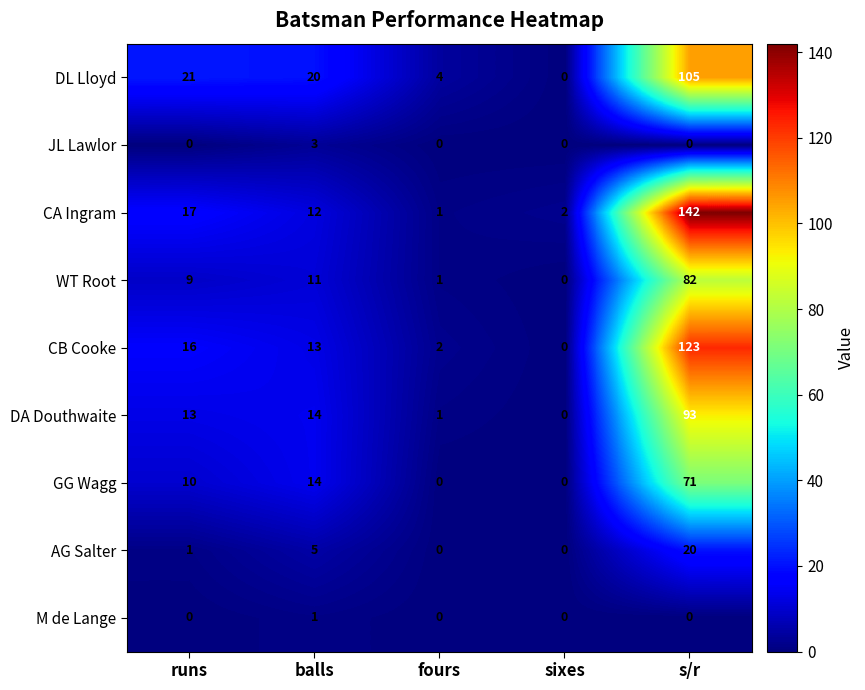

What is the maximum value for JL Lawlor?

3